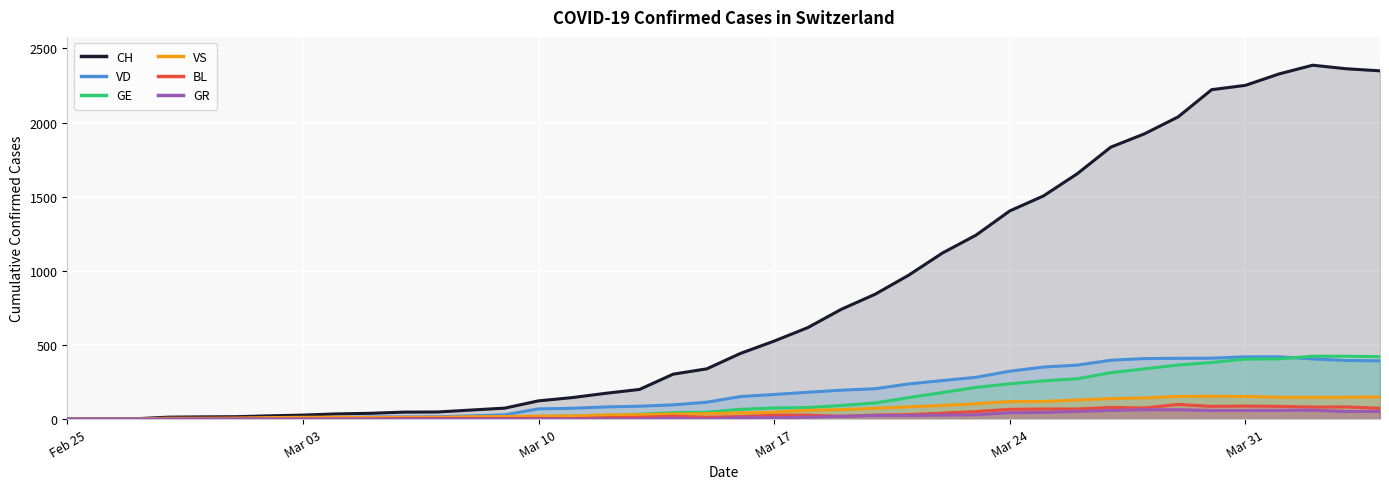

At which label does GE first exceed 66?

Mar 17